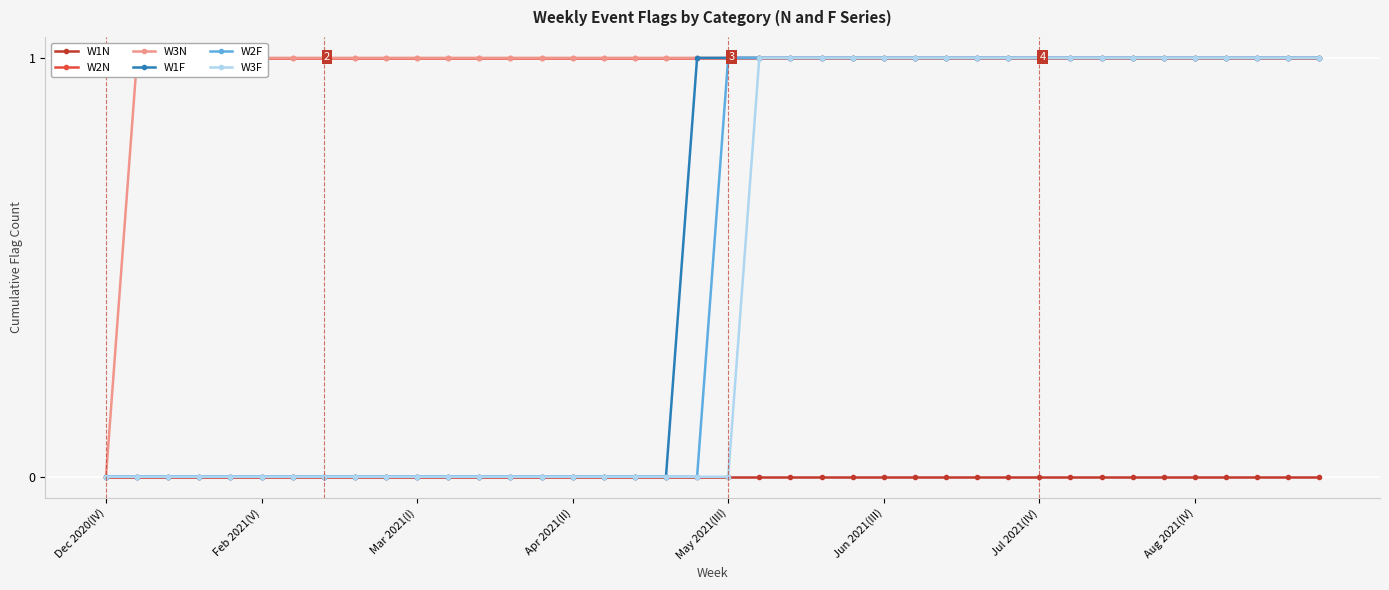

Which category has the highest value across all series?

Dec 2020(IV)